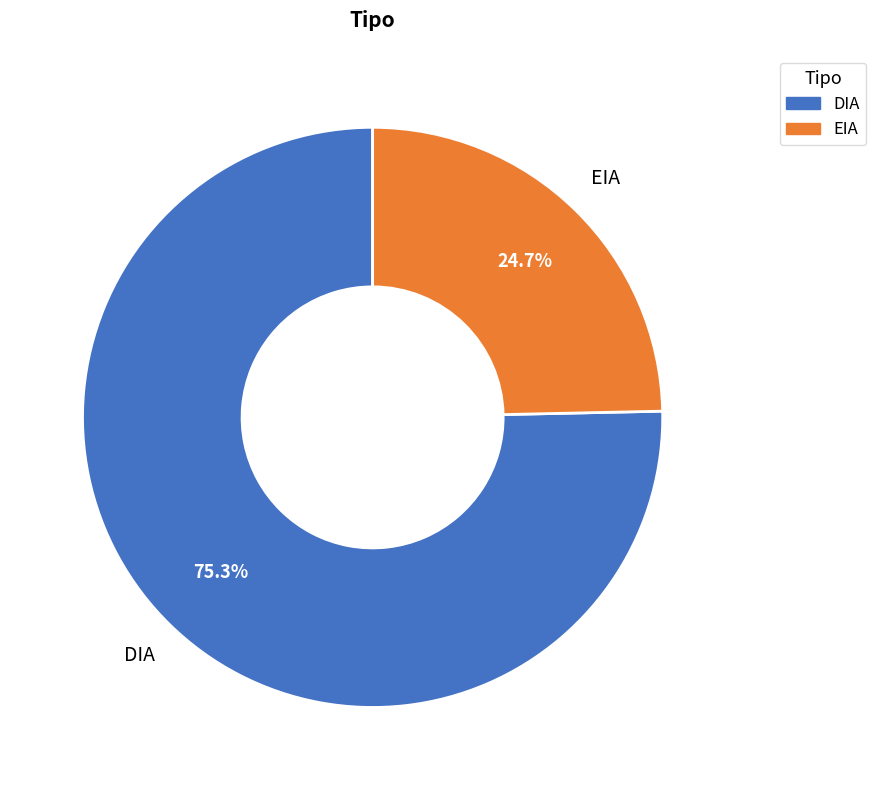

To the nearest percent, what portion does EIA represent?

25%